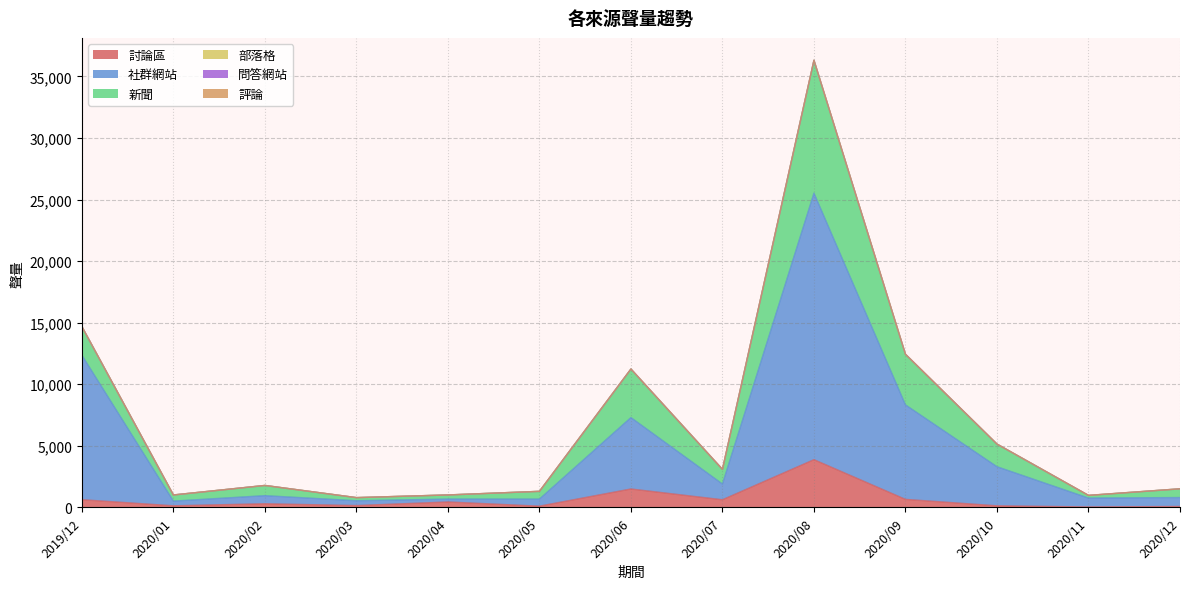

How many data points in 社群網站 are above 727?

6